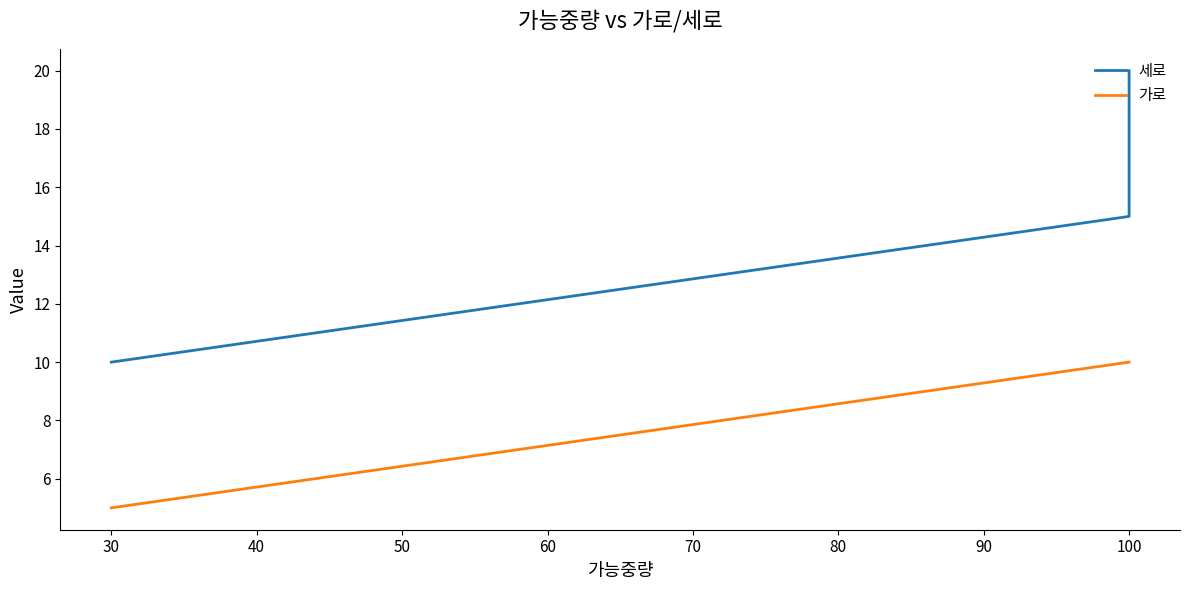

Rank the series by their average value, from highest to lowest.

세로, 가로